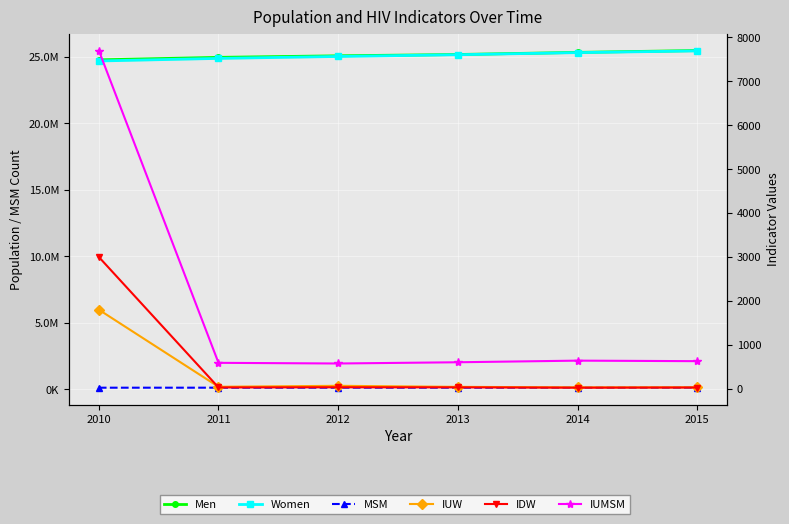

Read the Women value at 2015, to the nearest 100.

25429100